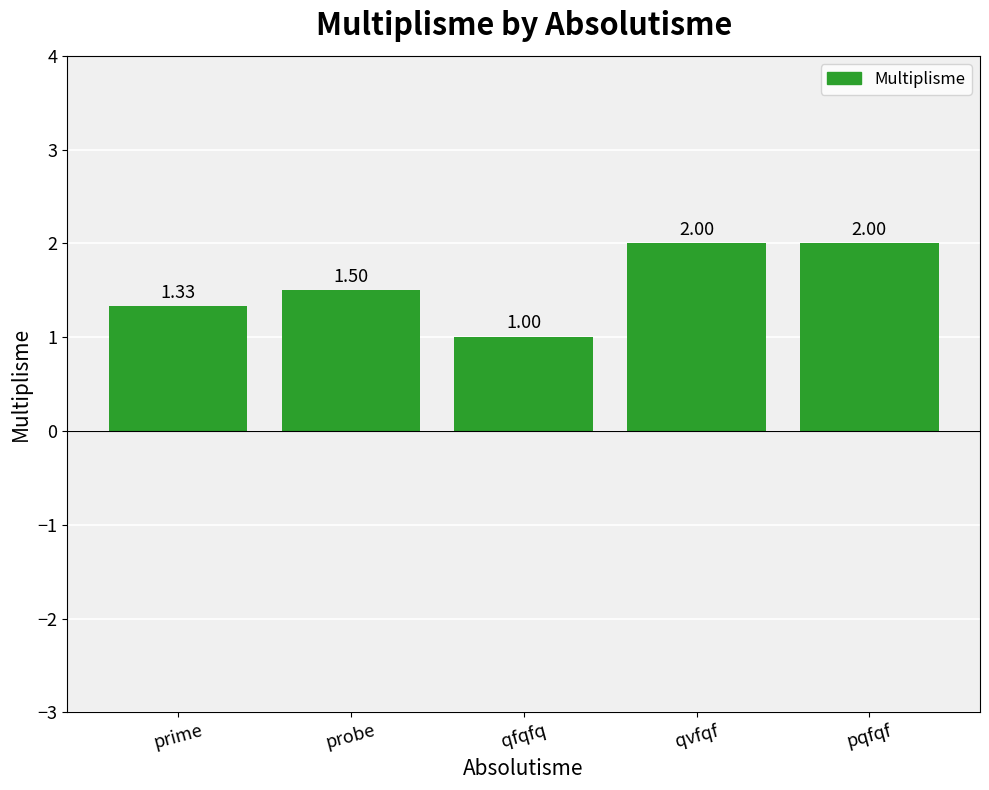

Which category has the lowest value across all series?

qfqfq